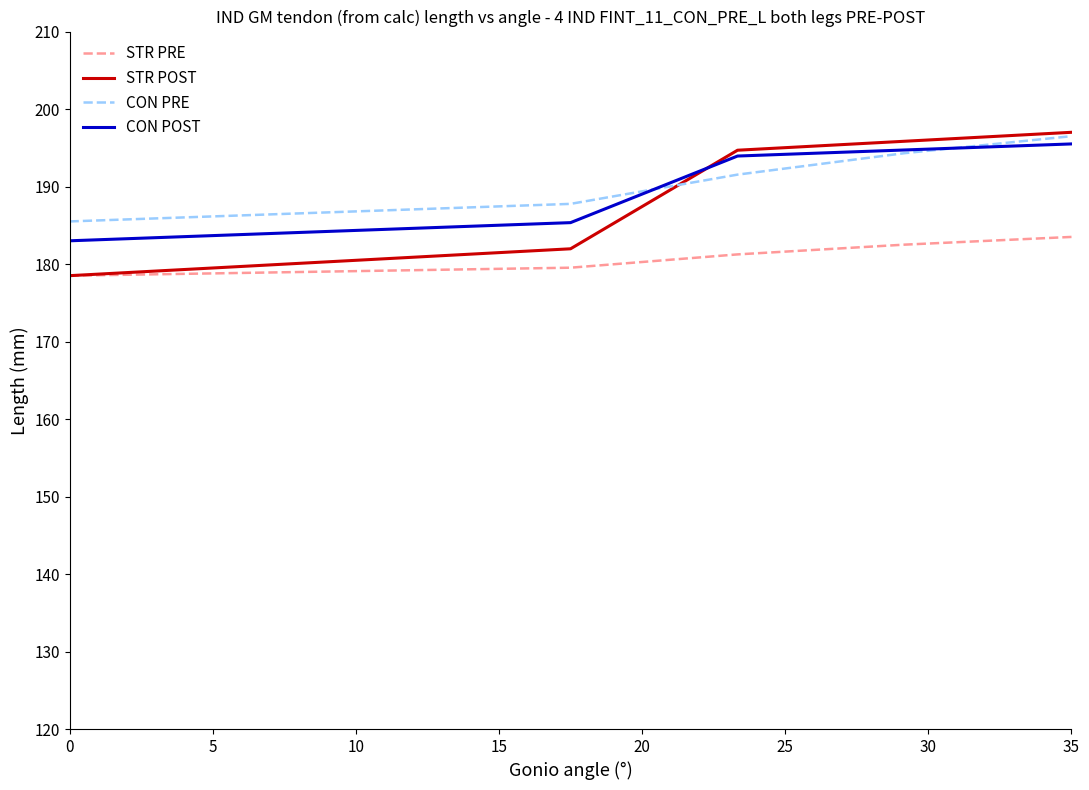

What is the greatest value displayed?

197.0